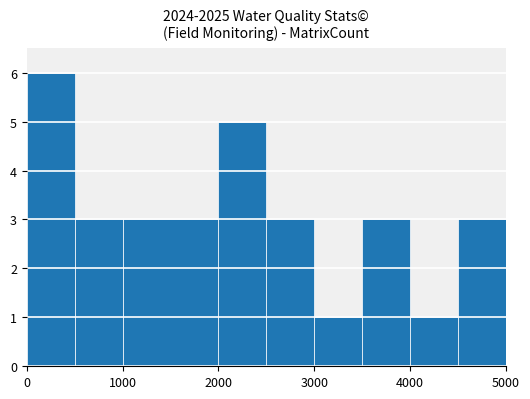

What is the greatest value displayed?

6